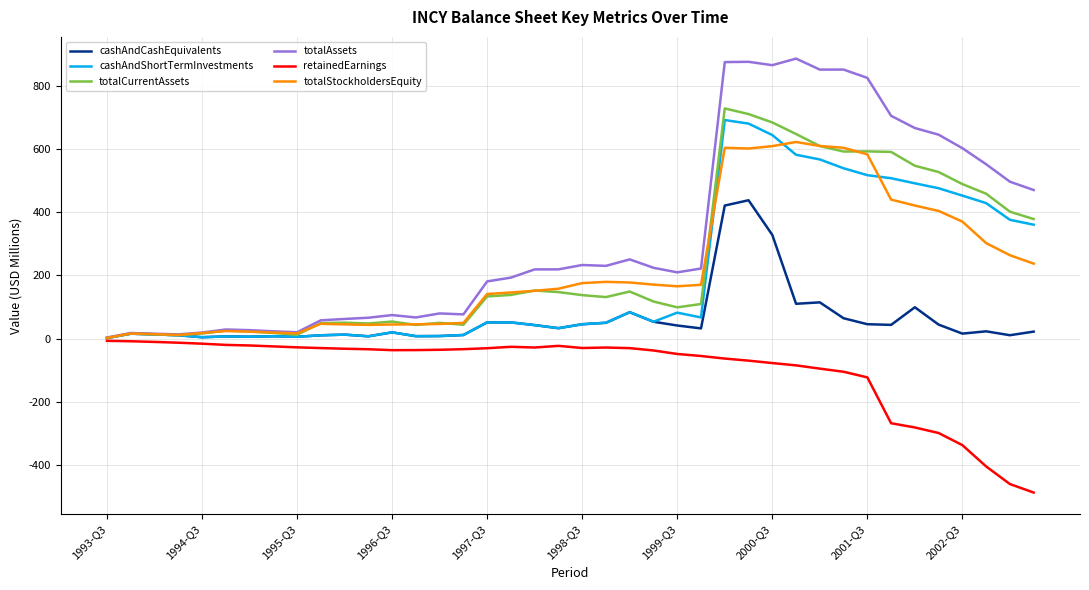

How many lines are shown in the chart?

6